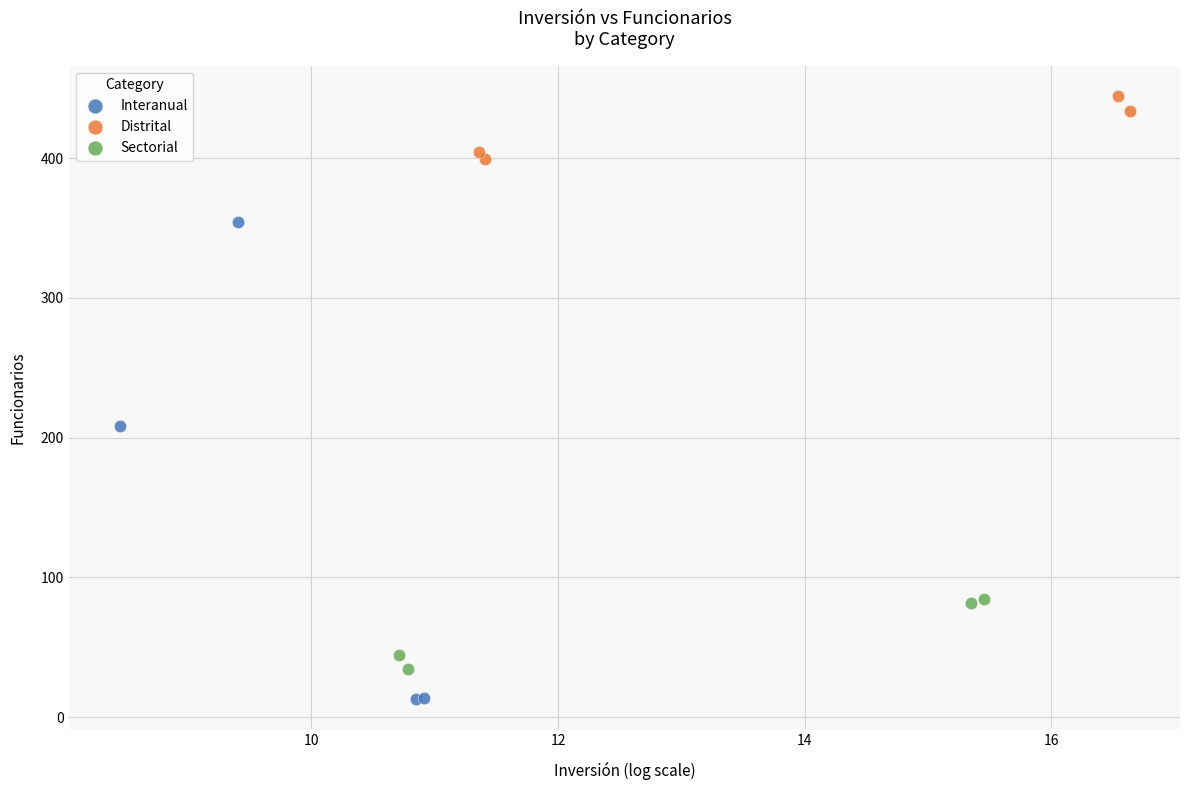

Which series has the widest spread of Y values?

Interanual